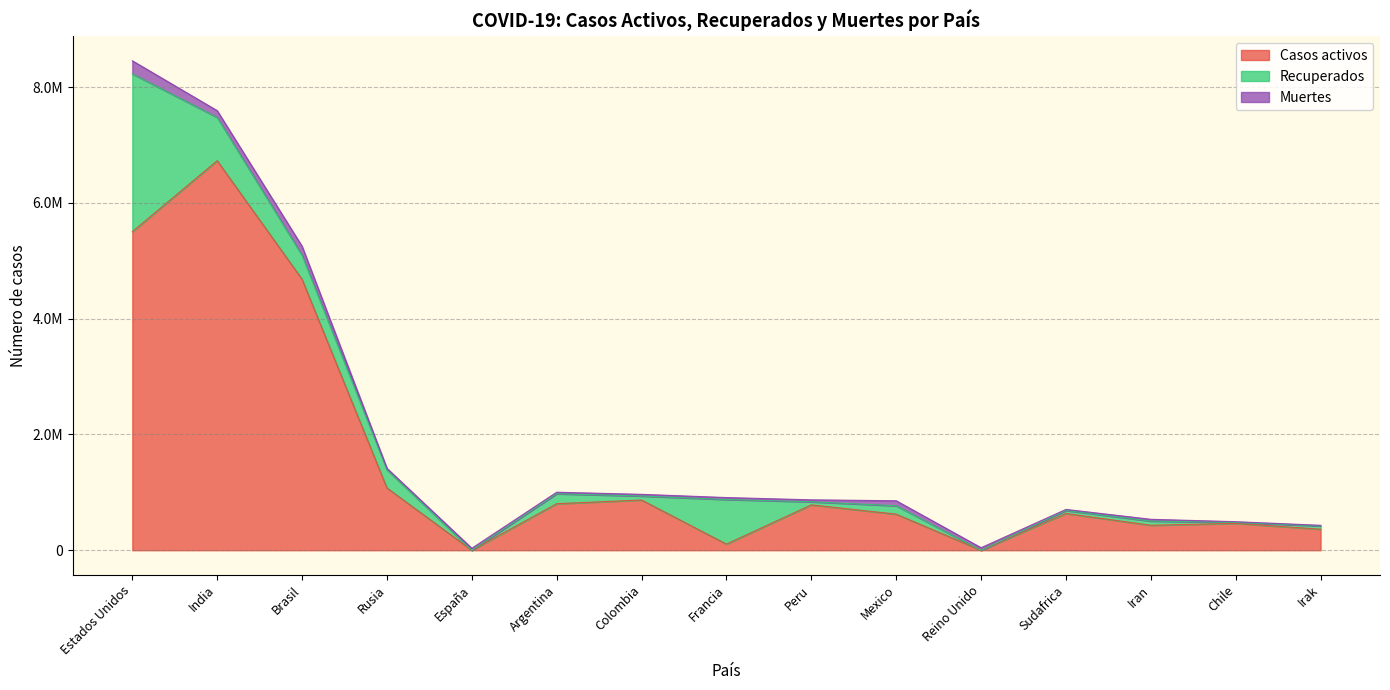

What is the value of the Muertes point at the 7th from the left?

29102